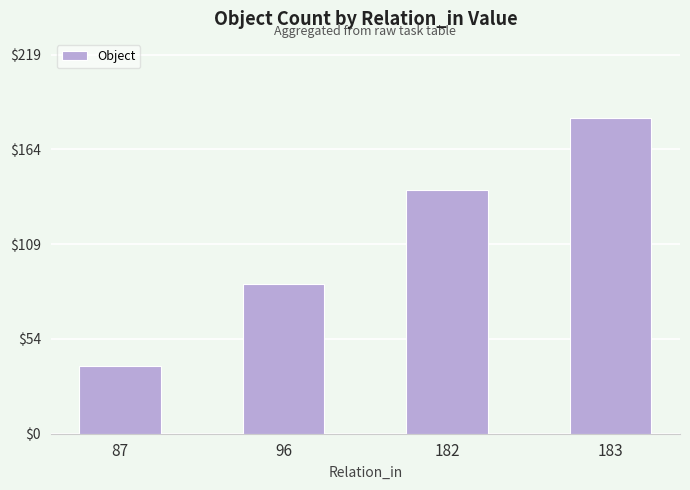

Reading left to right, extract all data points from this chart.

39	87	141	183